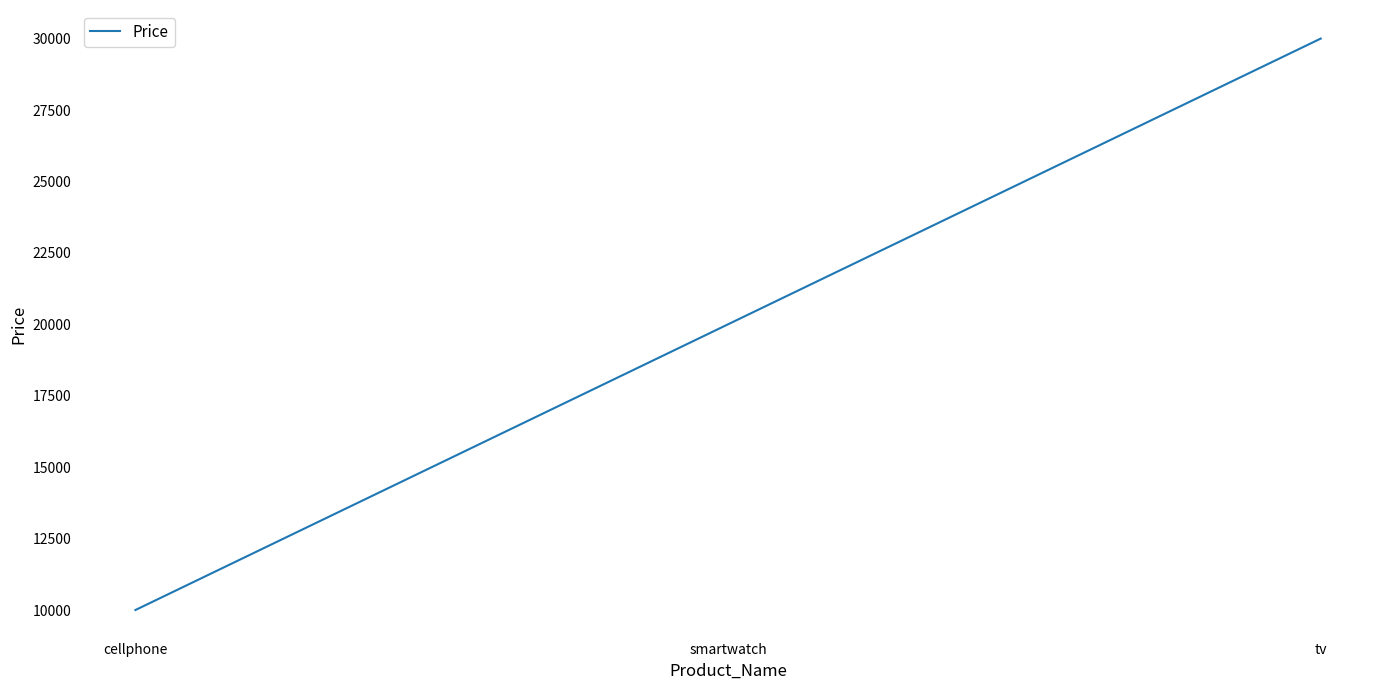

What is the ratio of the value at tv to the value at smartwatch?

1.5